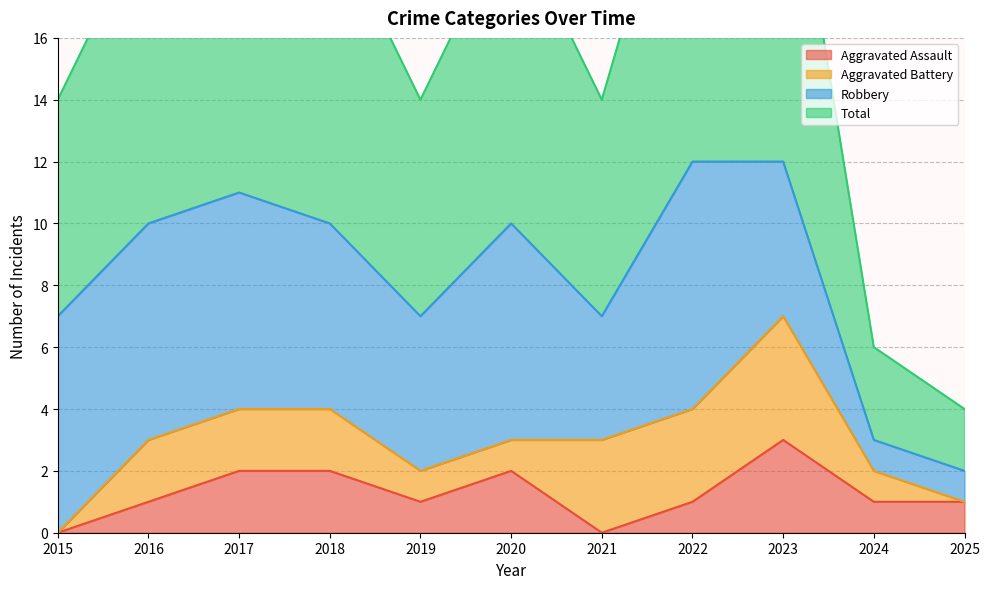

What is the difference between the Aggravated Assault values at 2016 and 2018?

1